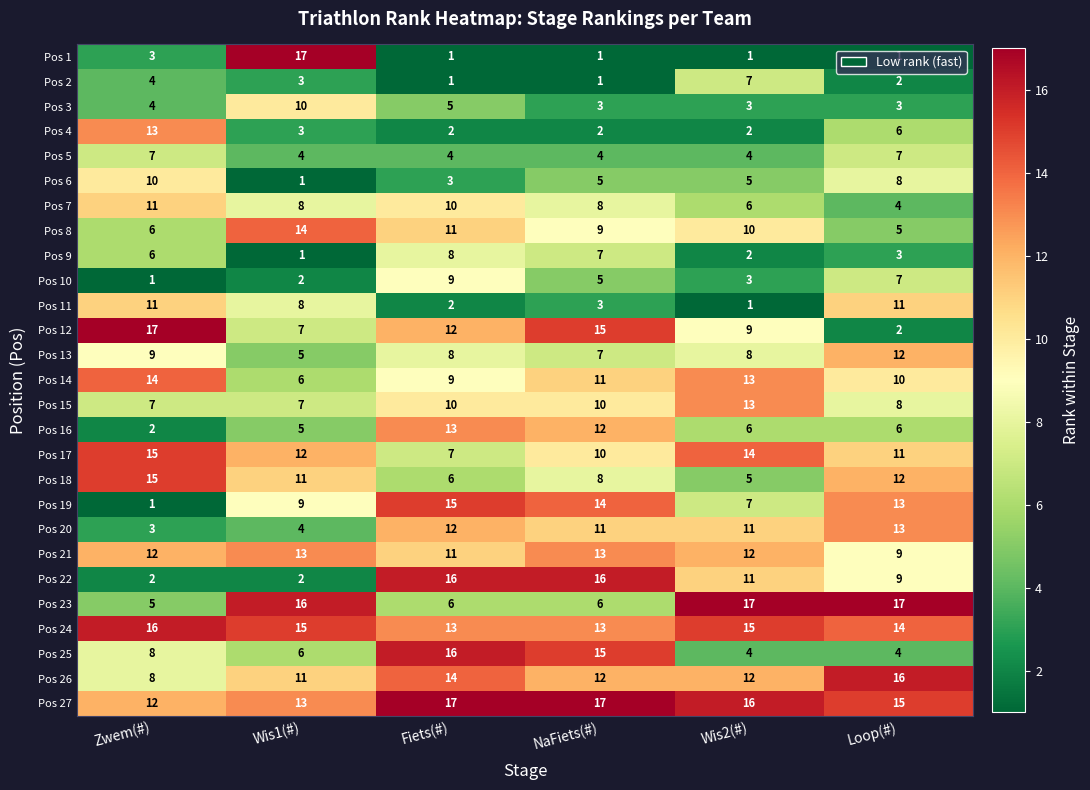

Which series has the widest spread of values?

Pos 1